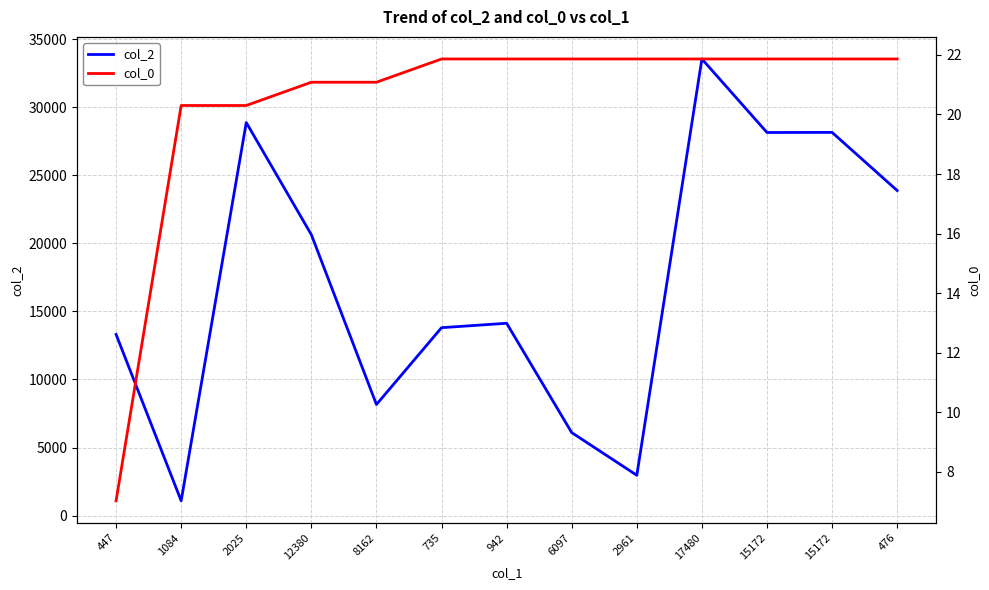

How many series are shown in this chart?

2